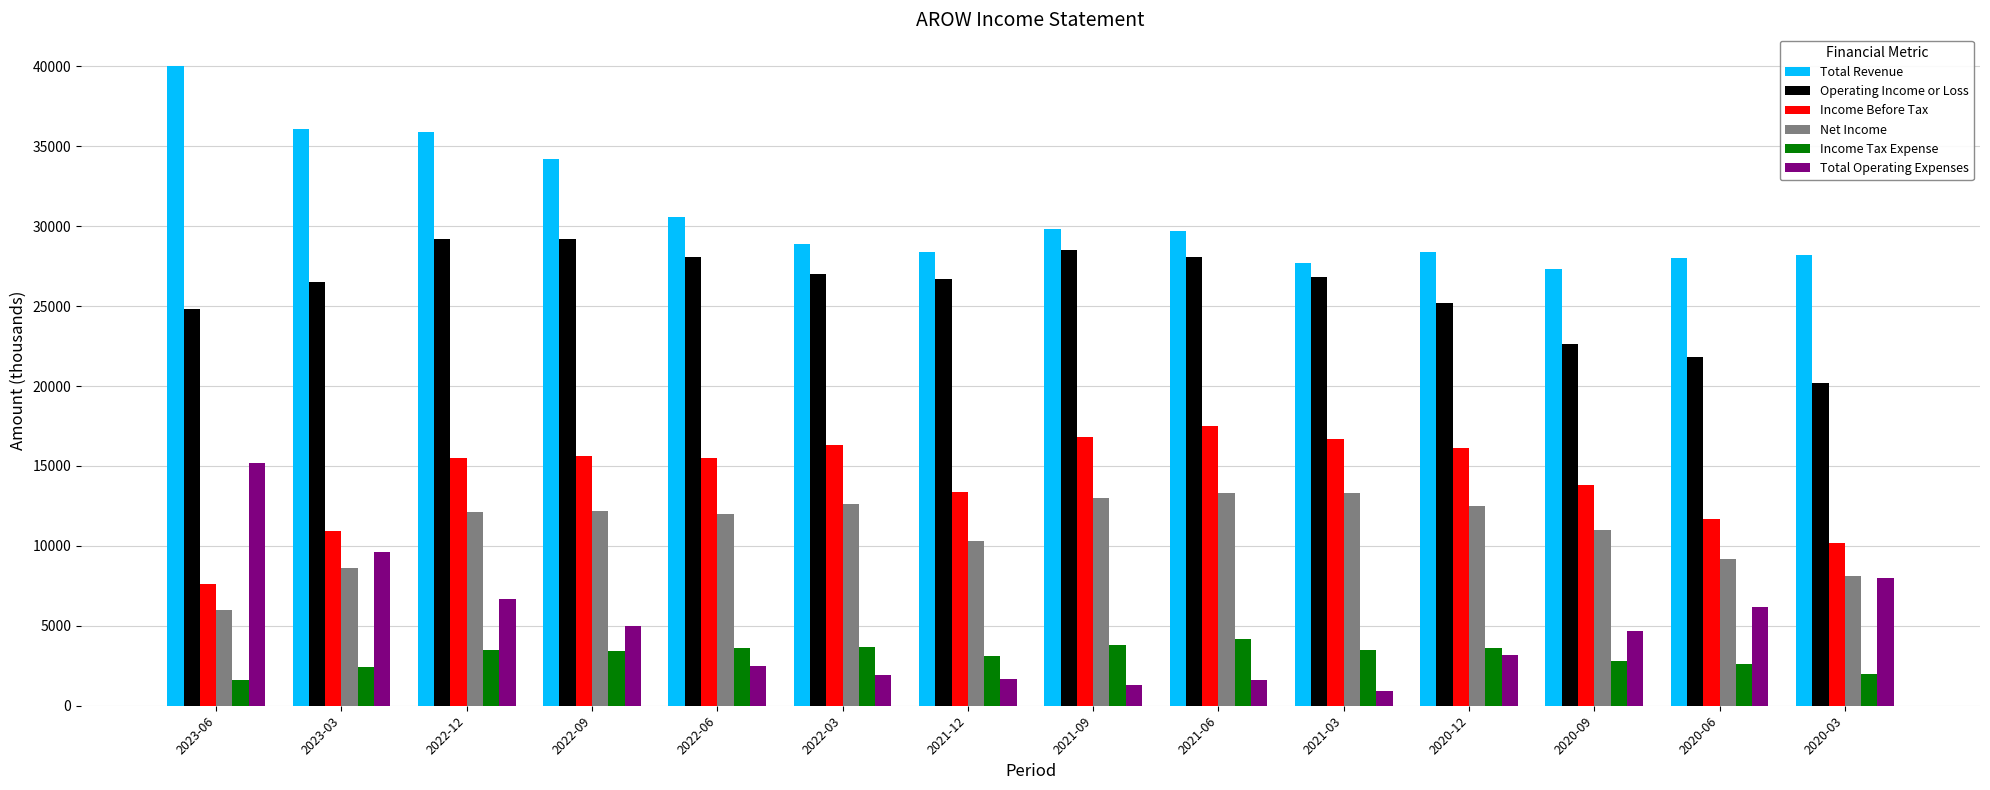

What are all the series names shown in the legend?

Total Revenue, Operating Income or Loss, Income Before Tax, Net Income, Income Tax Expense, Total Operating Expenses